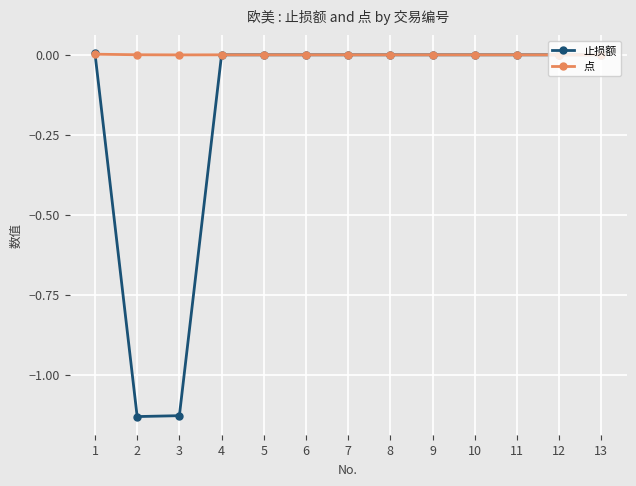

Is the value of 止损额 at 3 greater than the value of 点 at 1?

No